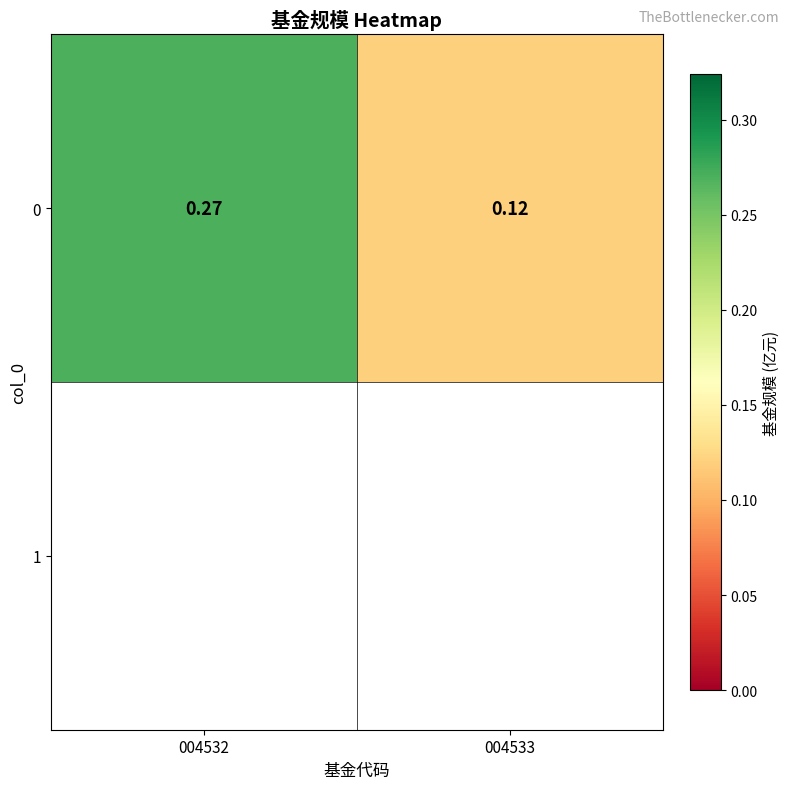

What is the minimum value shown in the chart?

0.1